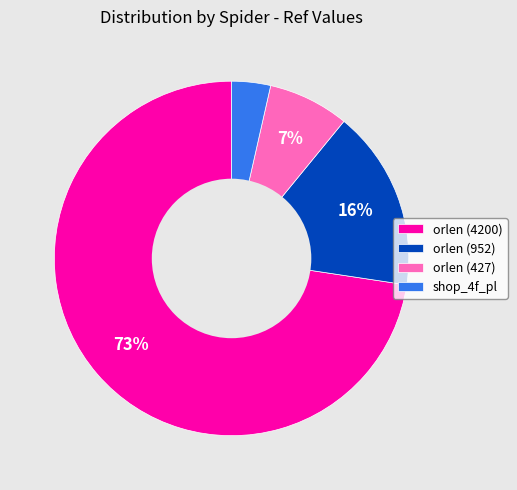

Which slice represents more than half of the pie?

orlen (4200)